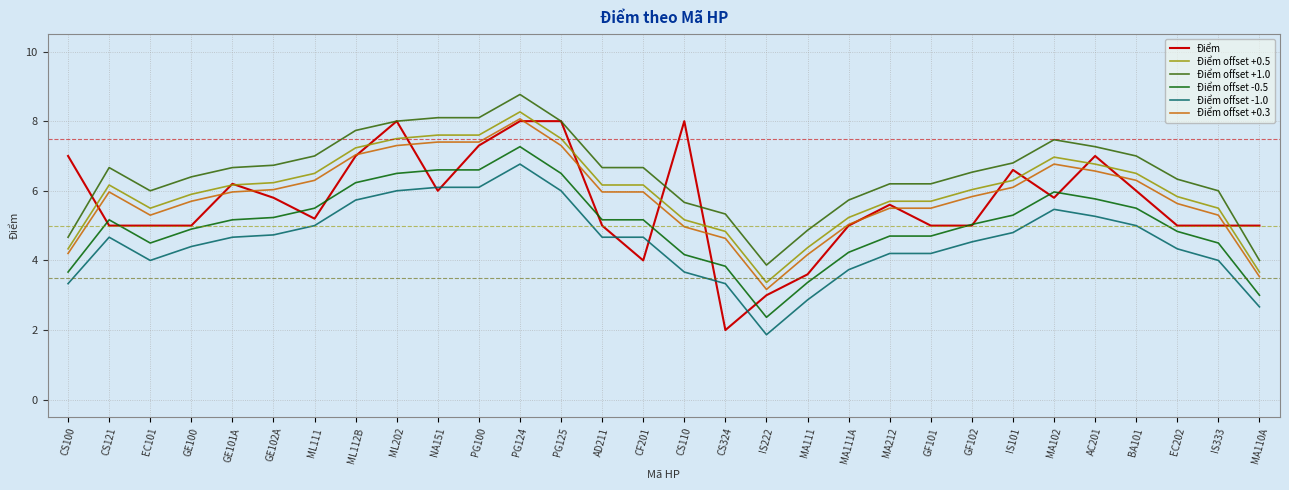

Rank the series at GF101 from highest to lowest value.

Điểm offset +1.0, Điểm offset +0.5, Điểm offset +0.3, Điểm, Điểm offset -0.5, Điểm offset -1.0